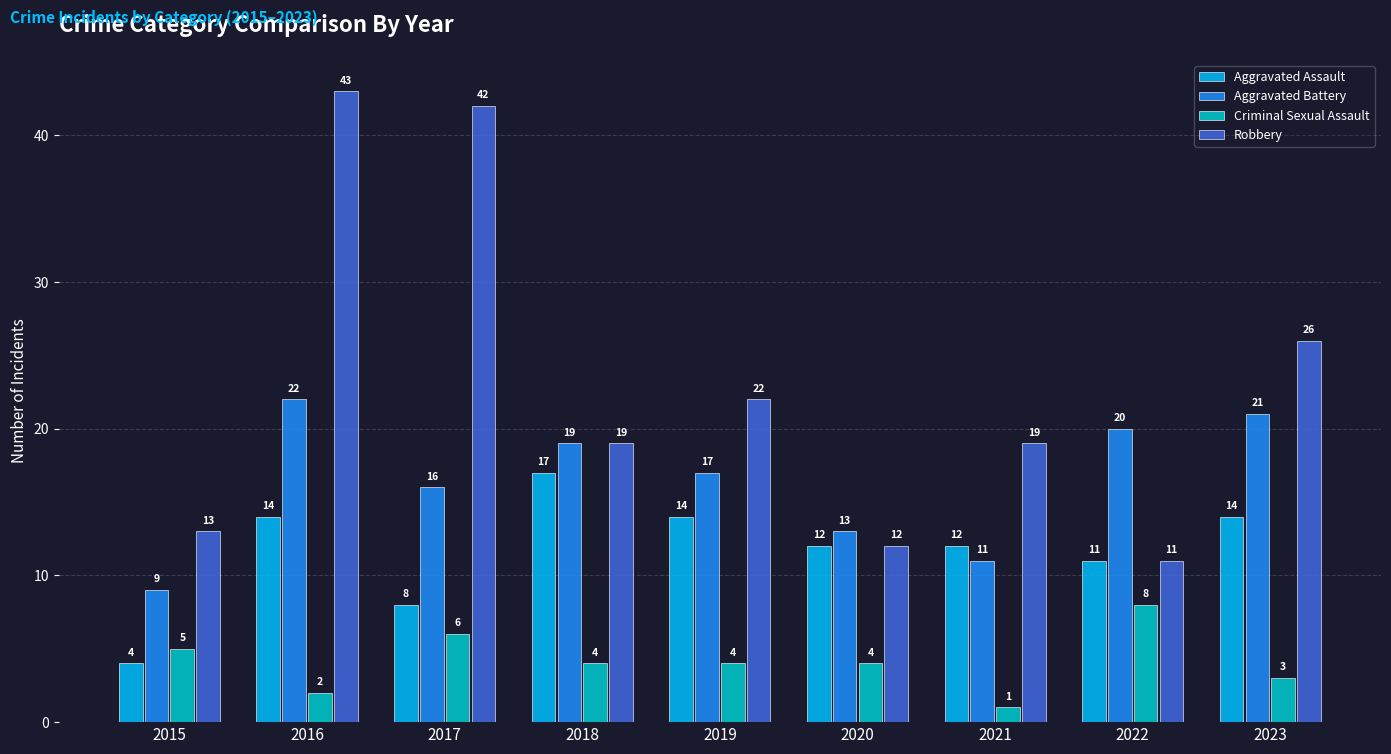

Is the value of Robbery at 2017 greater than the value of Criminal Sexual Assault at 2019?

Yes